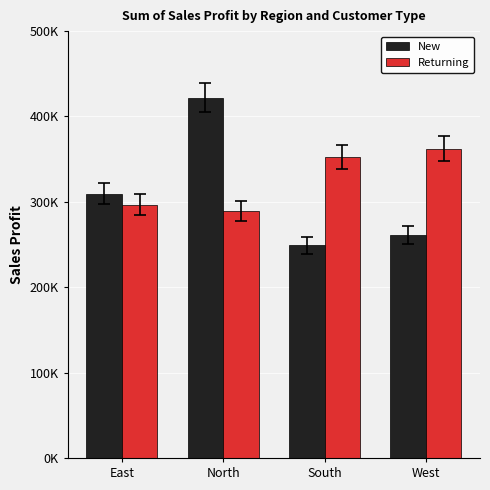

Are the bars grouped side by side (vs. stacked)?

Yes